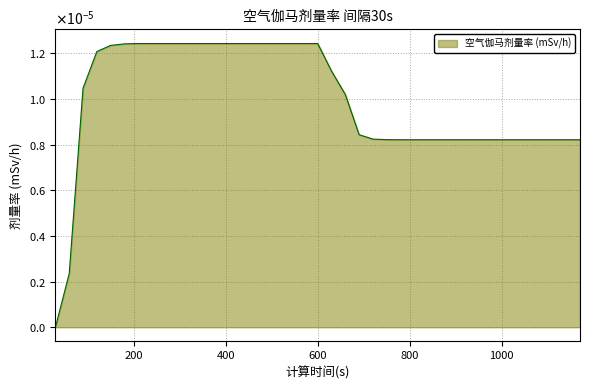

Does the chart have visible grid lines?

Yes